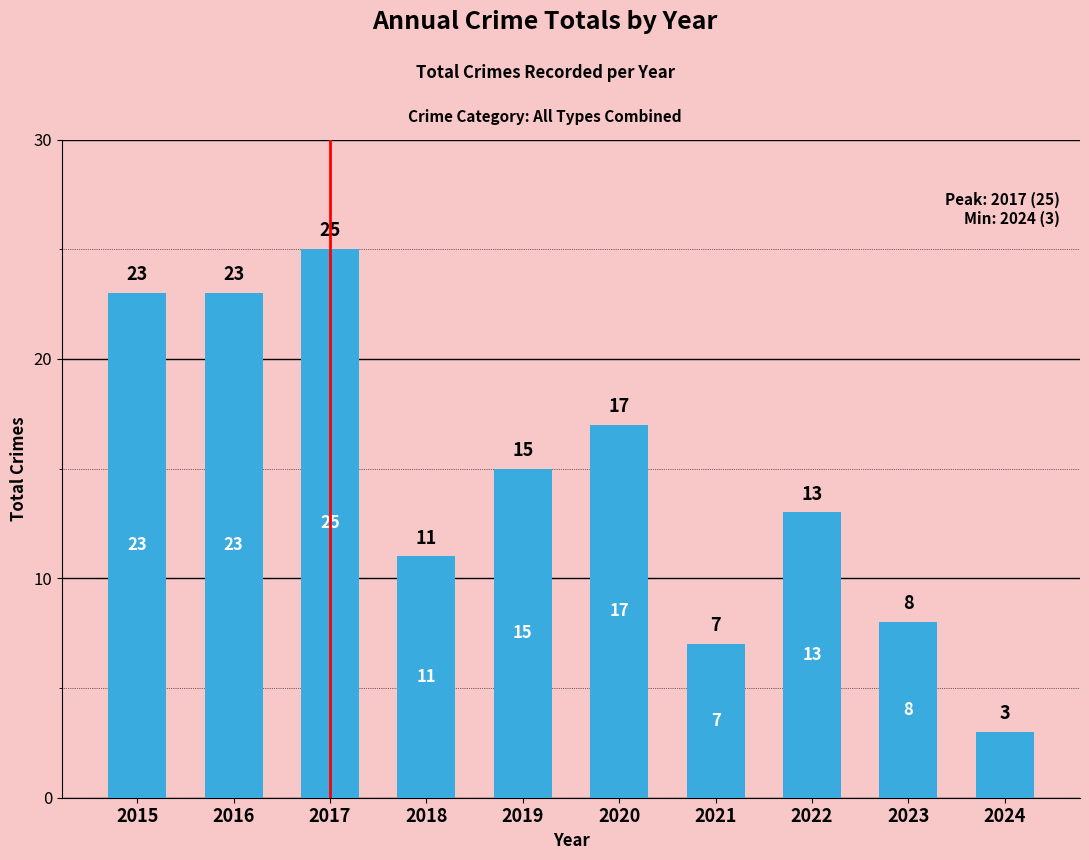

What is the difference between the maximum and minimum values?

22